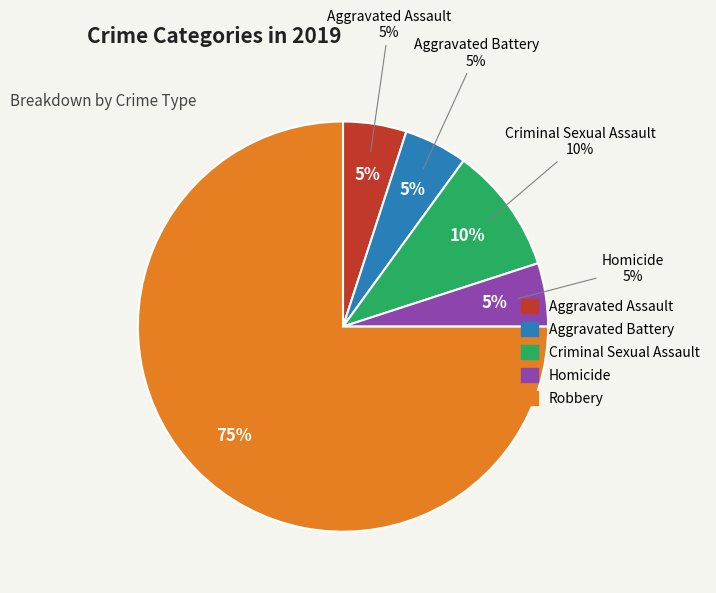

Which slice represents more than half of the pie?

Robbery